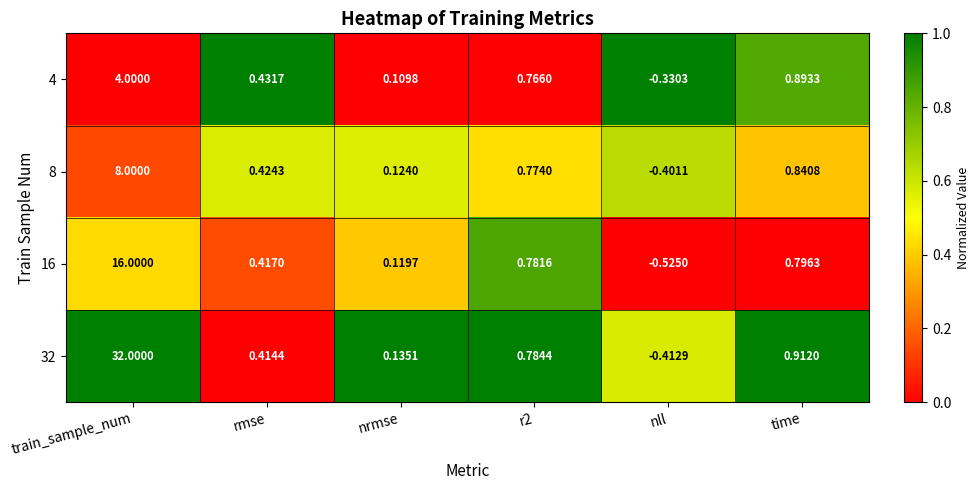

At which category does the chart reach its peak across all series?

train_sample_num